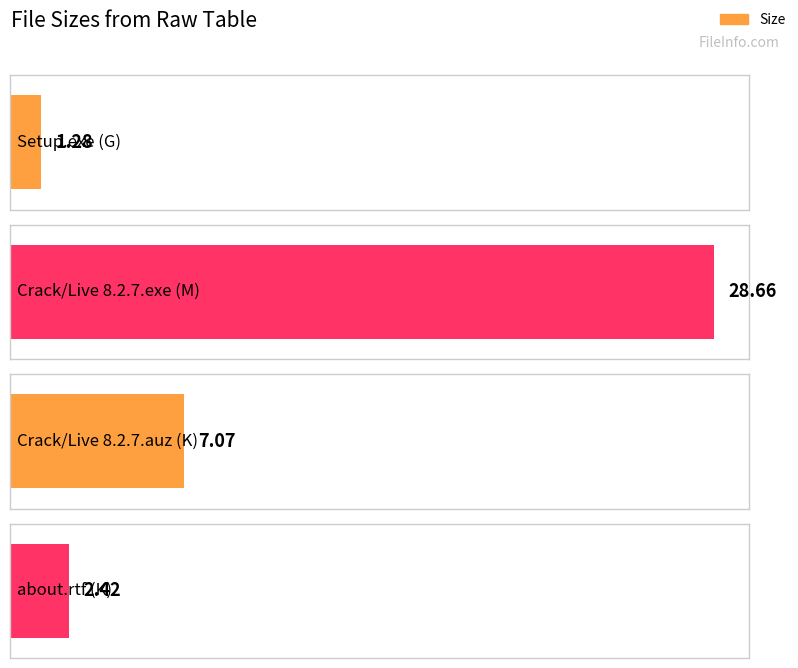

What is the approximate value at about.rtf (K)?

2.4